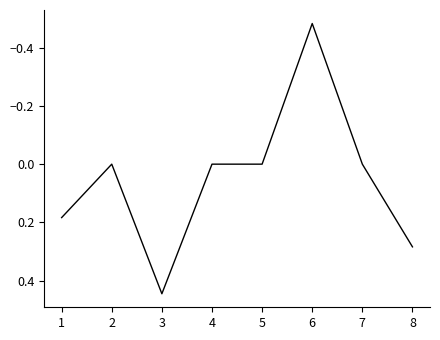

The chart shows a value of 0.4 at 2. True or false?

False